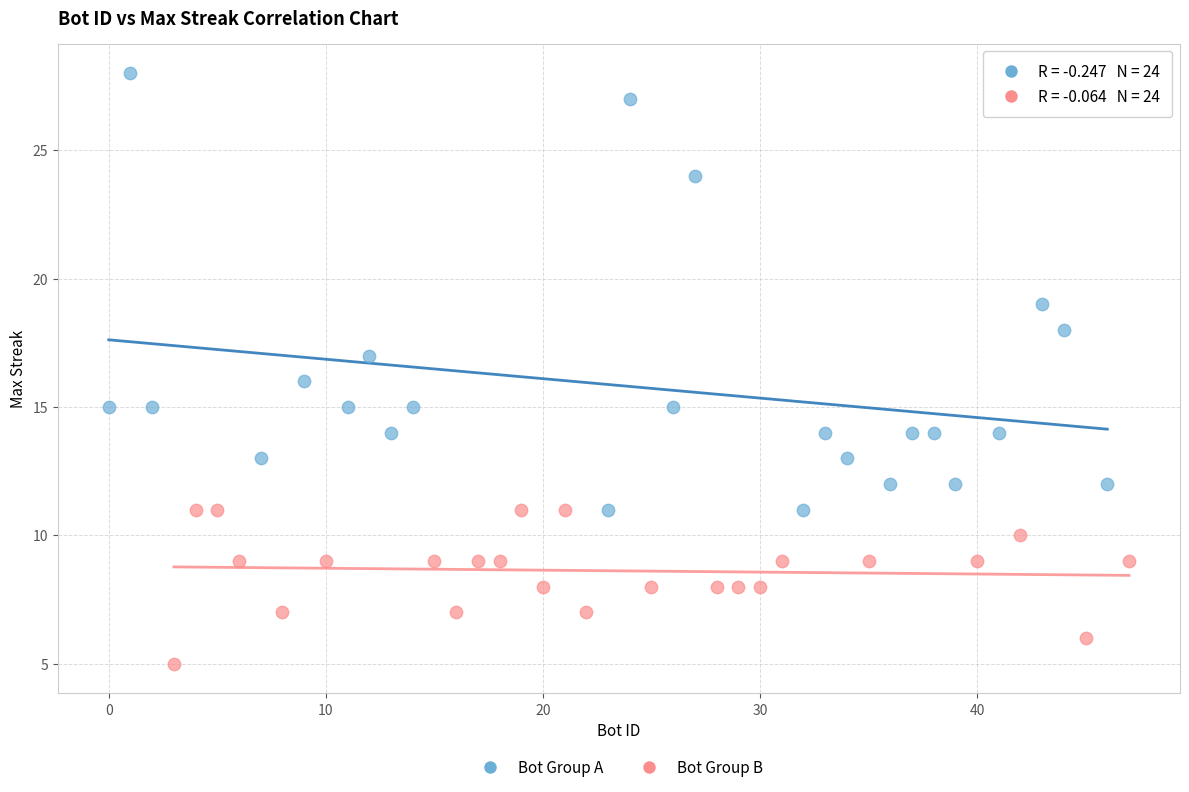

Which series reaches the maximum Y coordinate?

Bot Group A